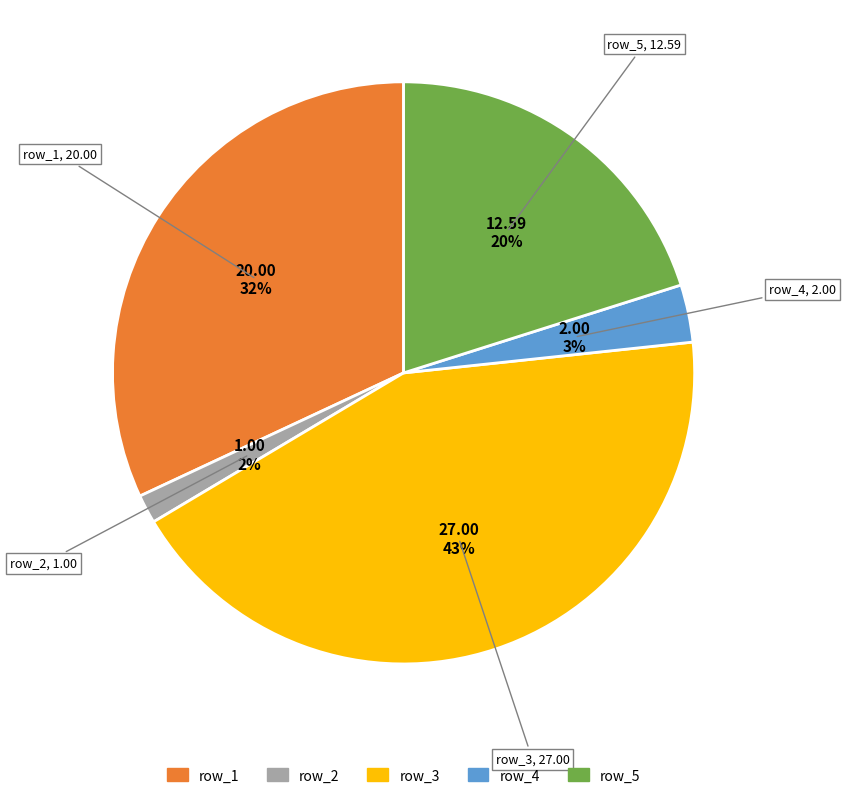

True or false: row_5 accounts for 20% of the total.

True